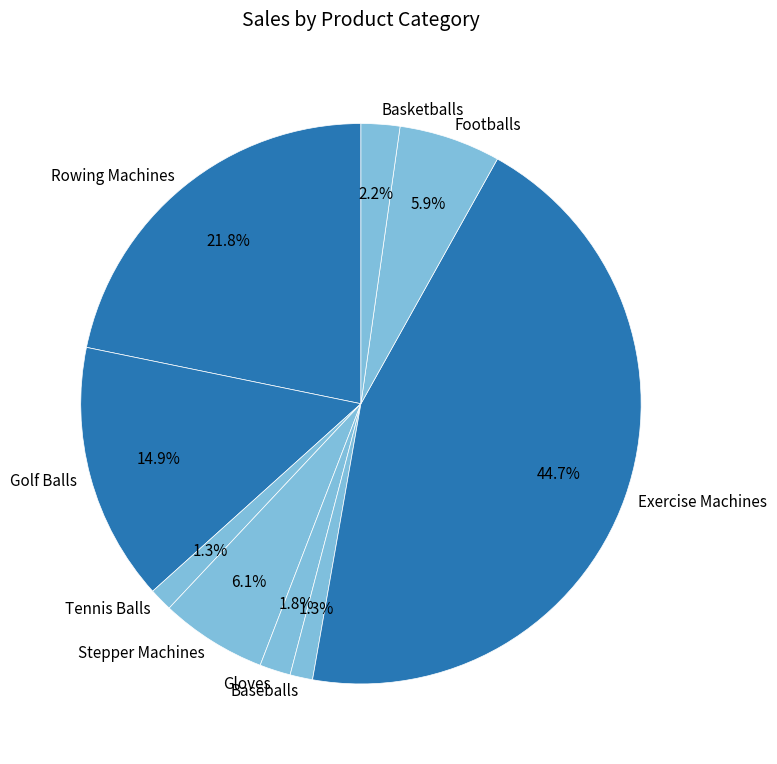

Is the sum of Gloves and Baseballs greater than half?

No